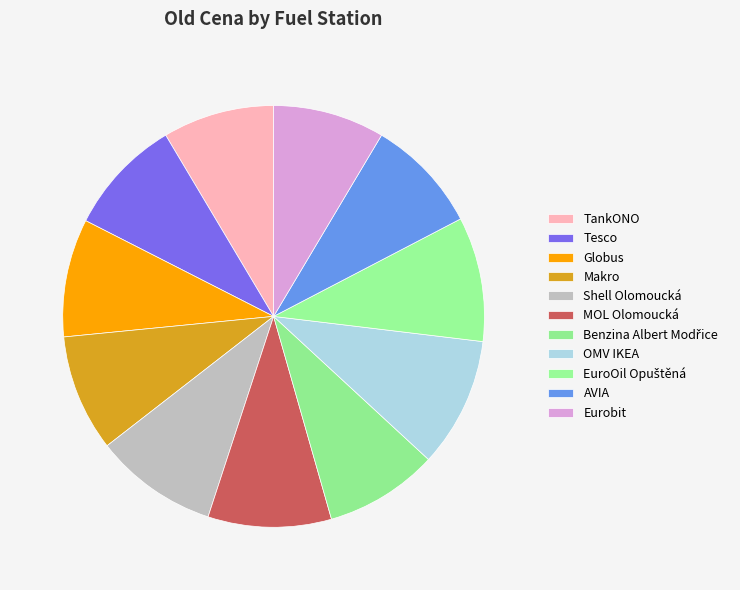

To the nearest percent, what portion does Eurobit represent?

9%